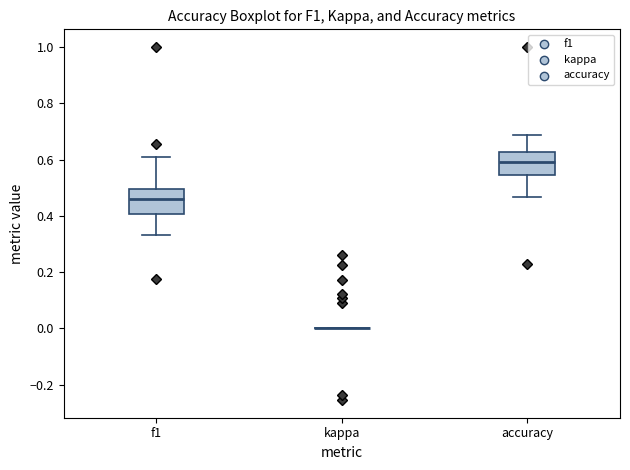

Reading left to right, transcribe this box plot: for each box, give where its median line is, the range the box spans, and where its two whiskers end, as read against the y-axis. The values are not printed on the chart, so give them approximately, as read against the axis.

f1: median 0.46, box 0.40 to 0.50, whiskers 0.34 to 0.62
kappa: box collapsed to a line at 0.00, whiskers 0.00 to 0.00
accuracy: median 0.60, box 0.54 to 0.62, whiskers 0.46 to 0.68